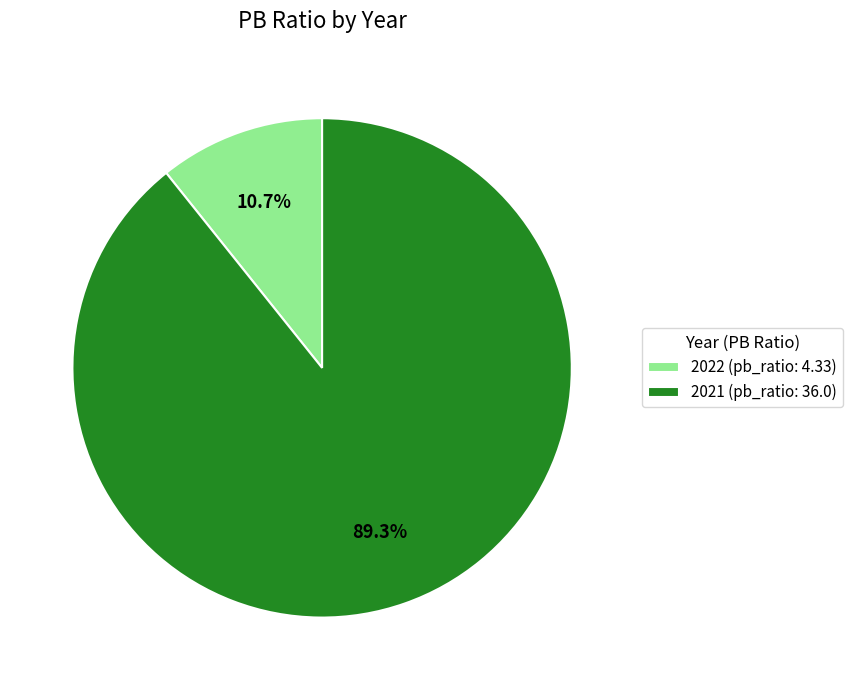

To the nearest percent, what is the average slice percentage?

50%